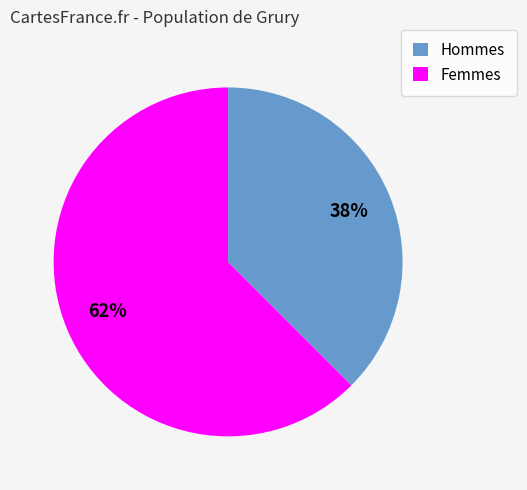

Rank the categories by value from highest to lowest.

Hommes, Femmes